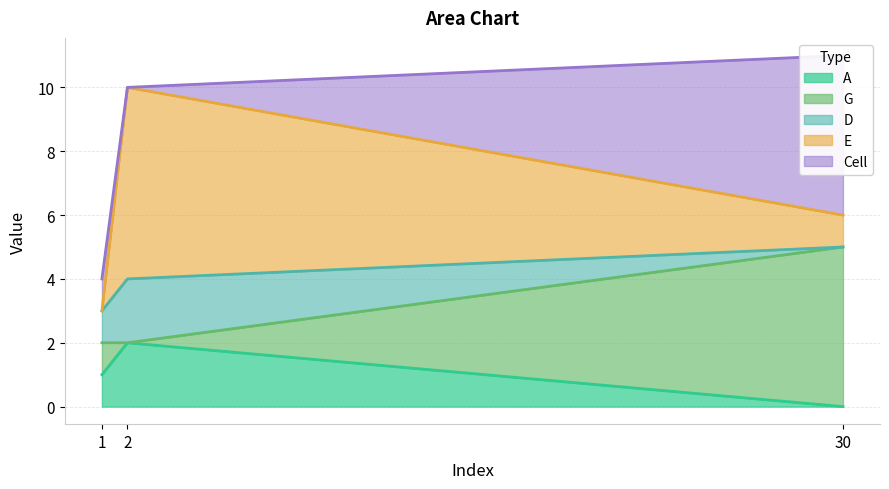

The value of Cell at 2 is 0. True or false?

True